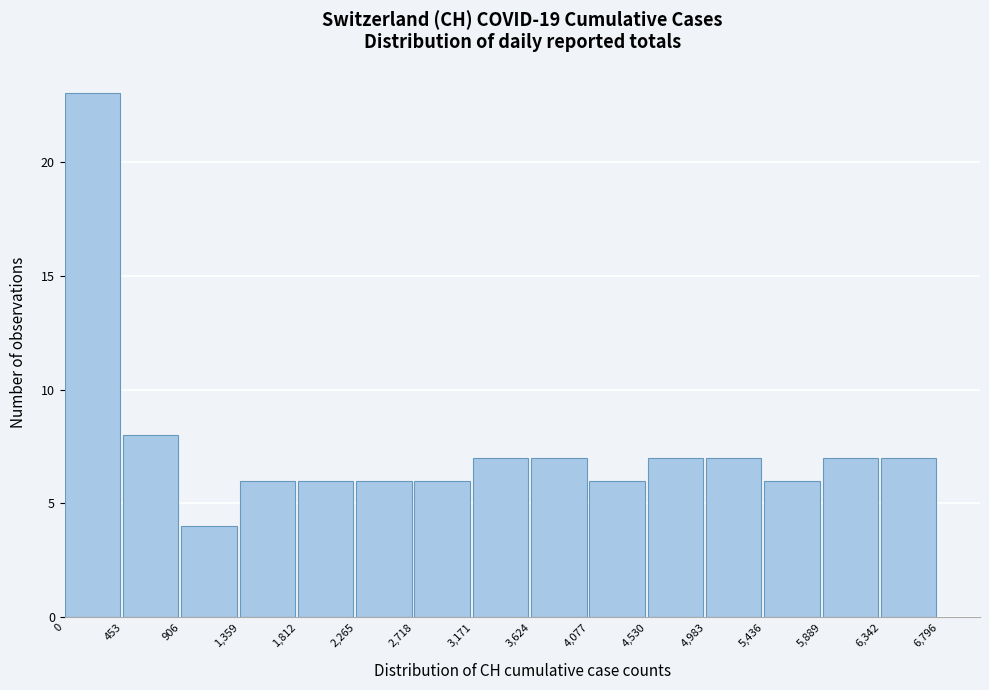

What is the height of the bar covering 2,265 to 2,718 on the x-axis? The values are not printed on the chart, so give them approximately, as read against the axis.

6